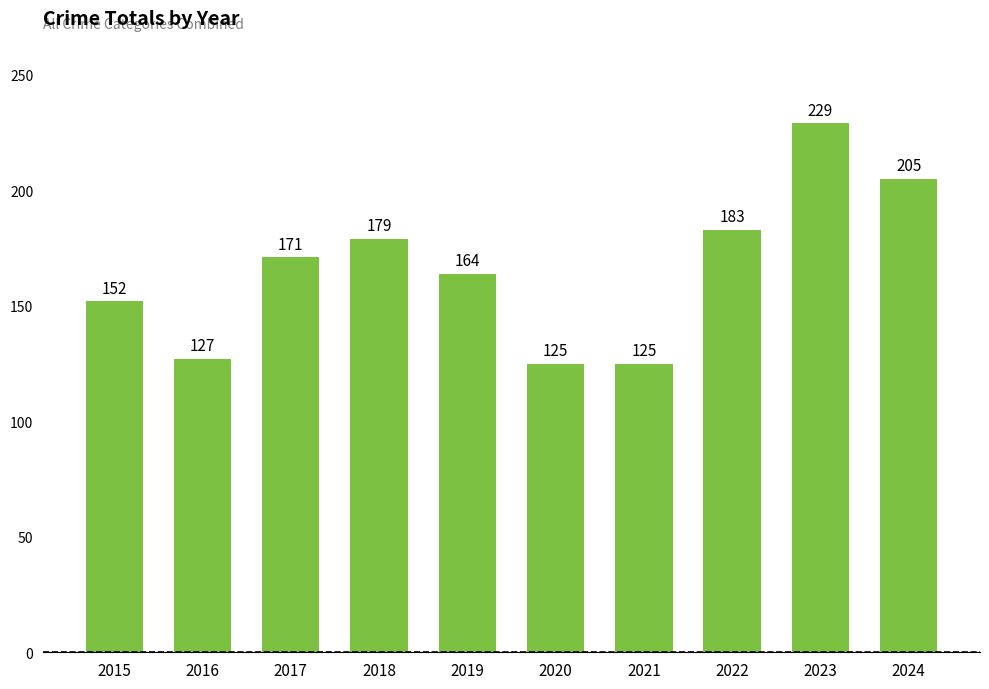

The chart shows a value of 118 at 2018. True or false?

False